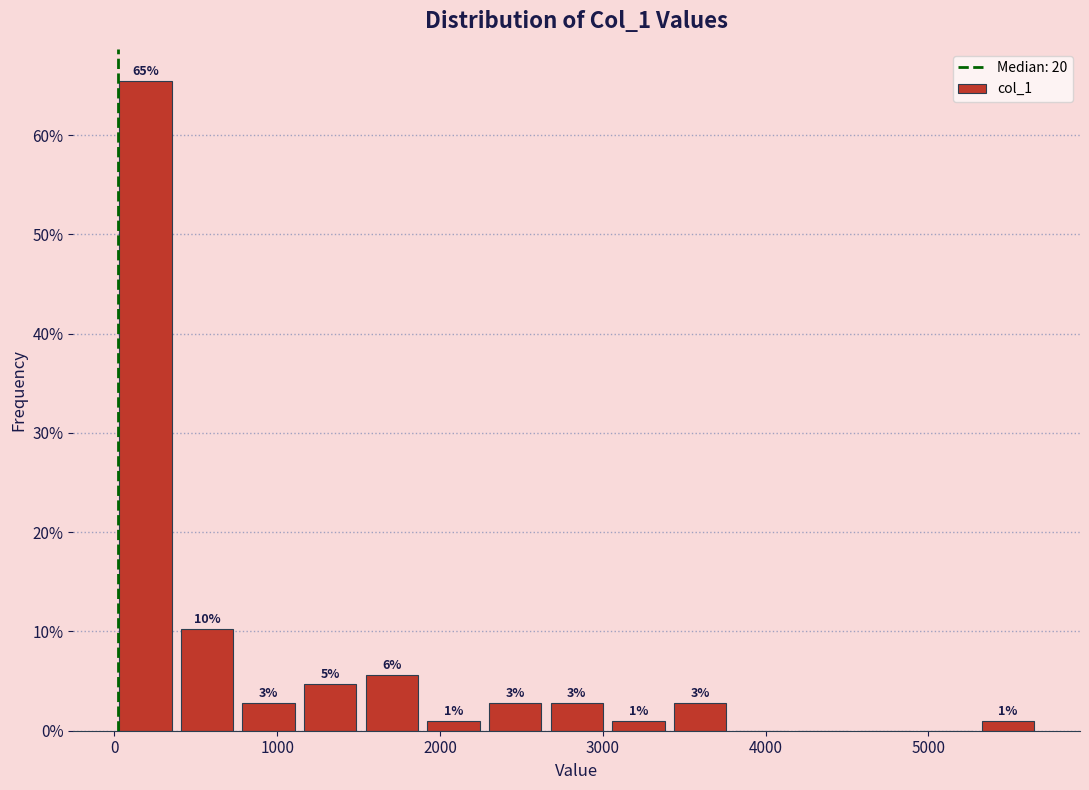

Around what value on the x-axis is the tallest bar? Give the approximate position of its centre, as read against the axis.

200